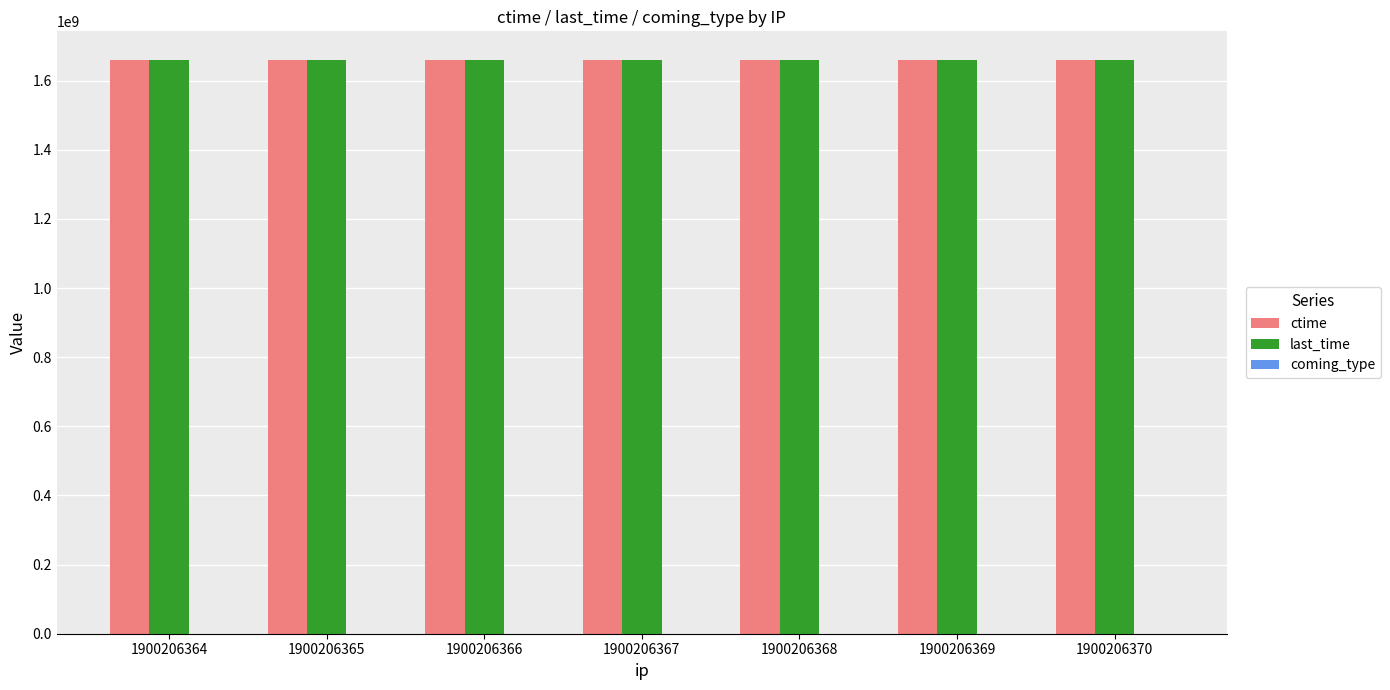

Count the number of categories in the chart.

7